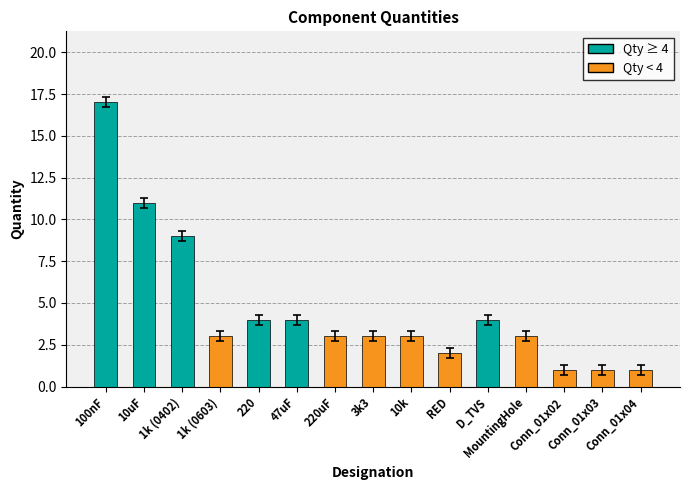

Between 220uF and Conn_01x04, which is larger?

220uF